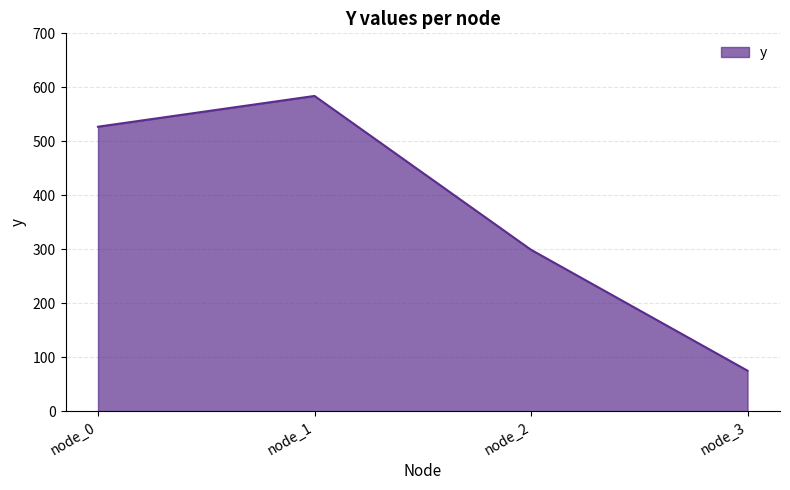

What is the difference between the second highest and minimum values?

452